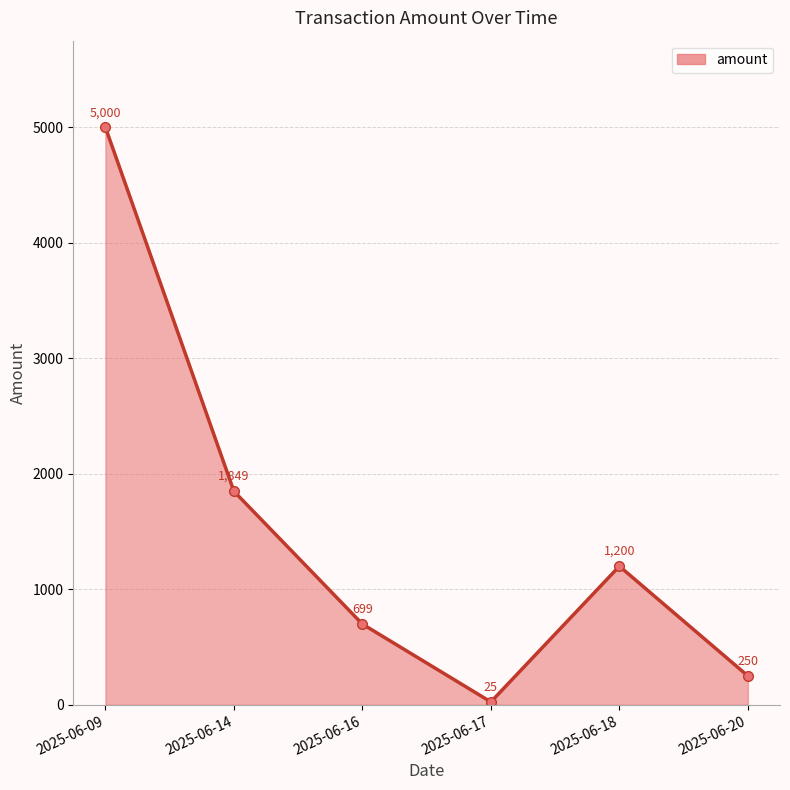

How many categories are shown in the chart?

6